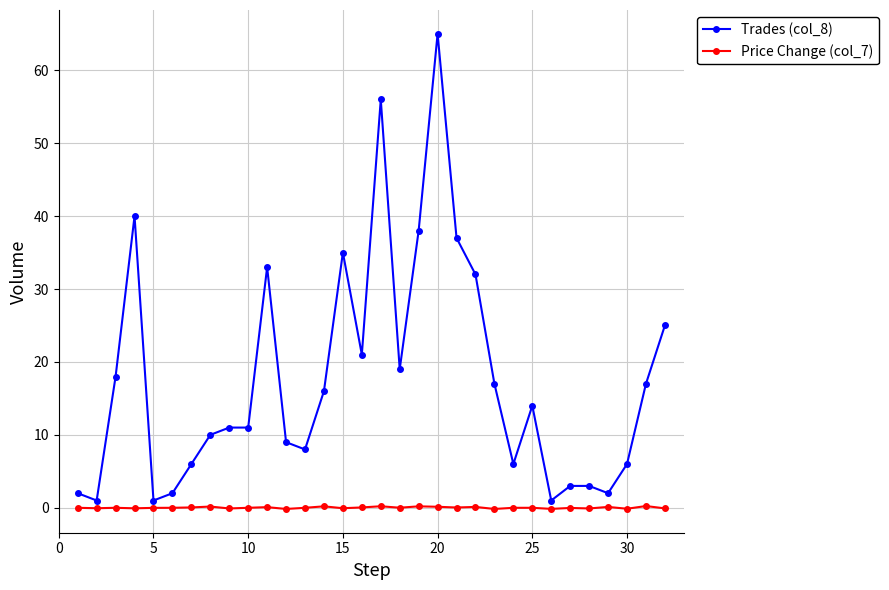

Which series has the largest total across all categories?

Trades (col_8)